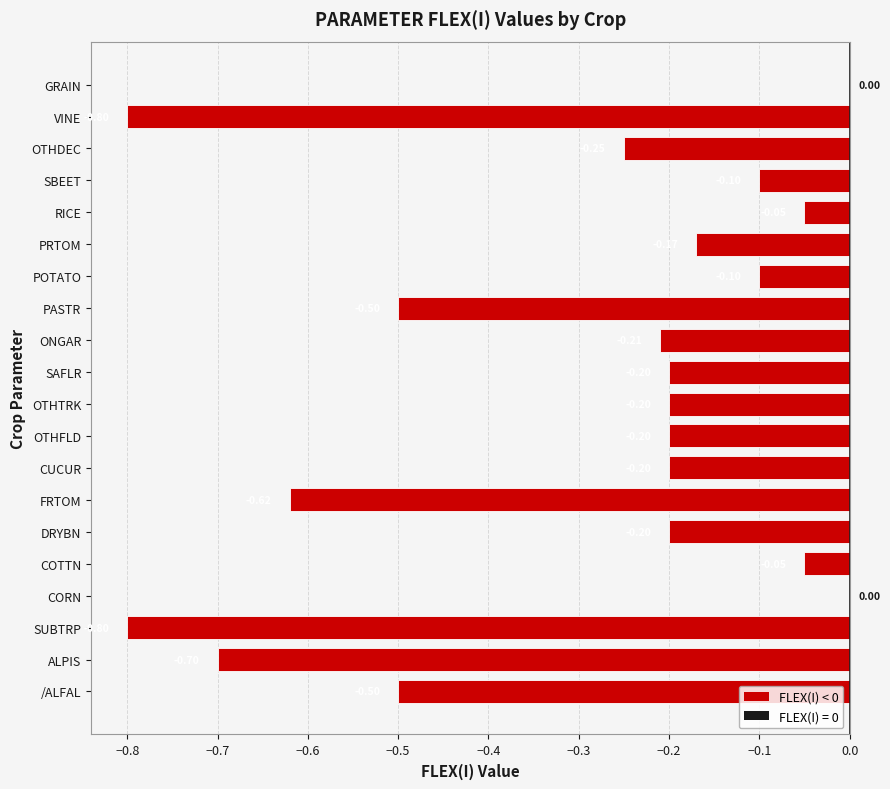

What is the sum of the values at DRYBN and VINE?

-1.0